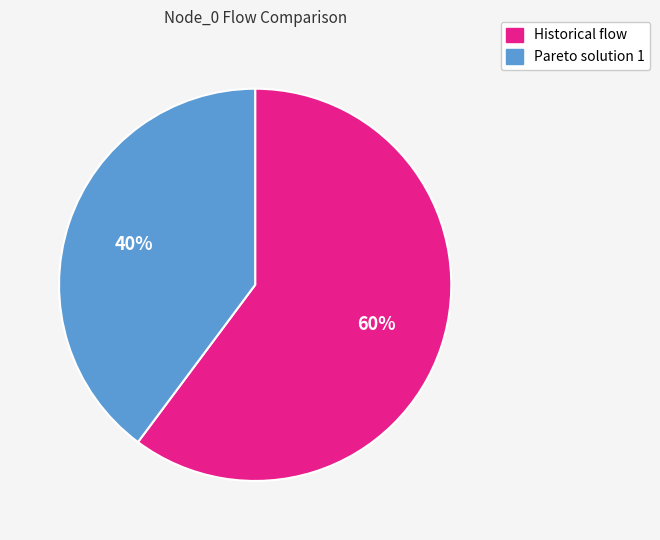

Combined, do Historical flow and Pareto solution 1 account for over 50%?

Yes